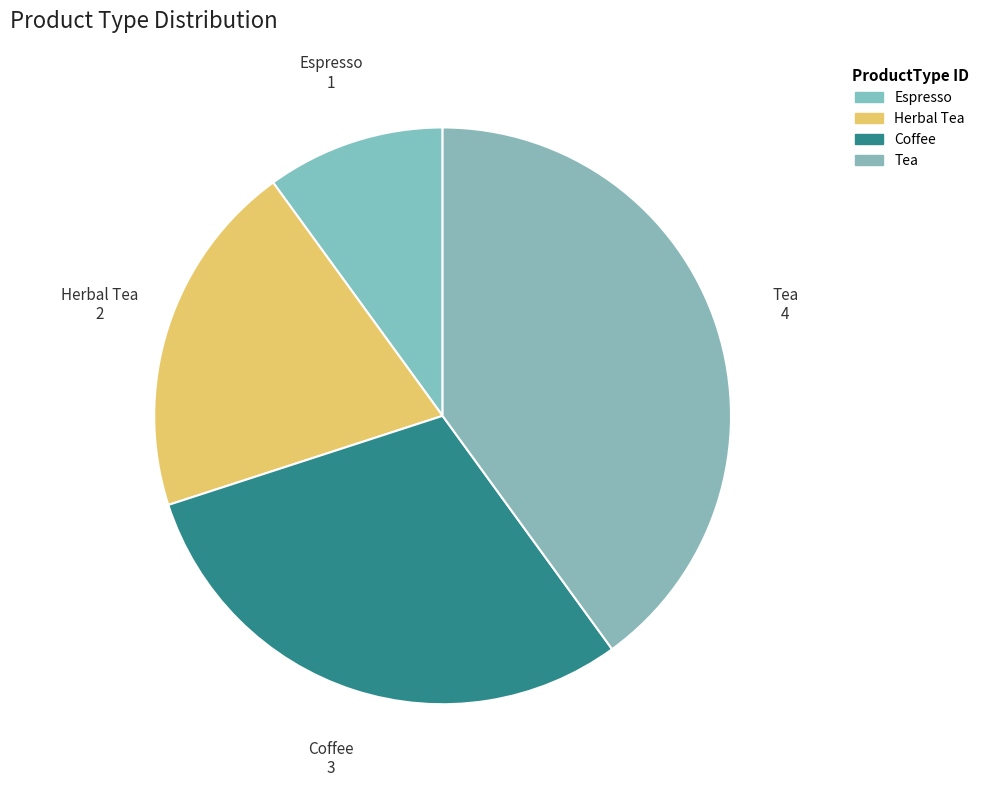

Which has a higher value, Tea or Coffee?

Tea